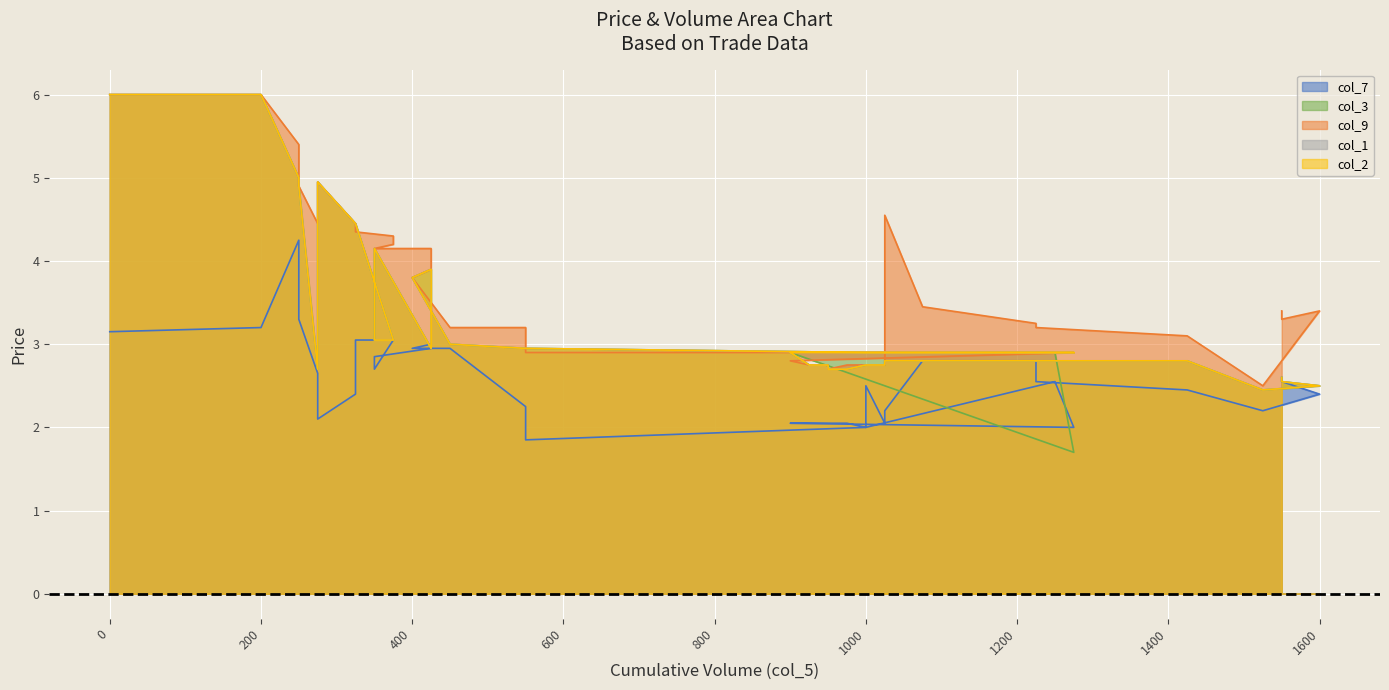

What position from the left is 36?

37